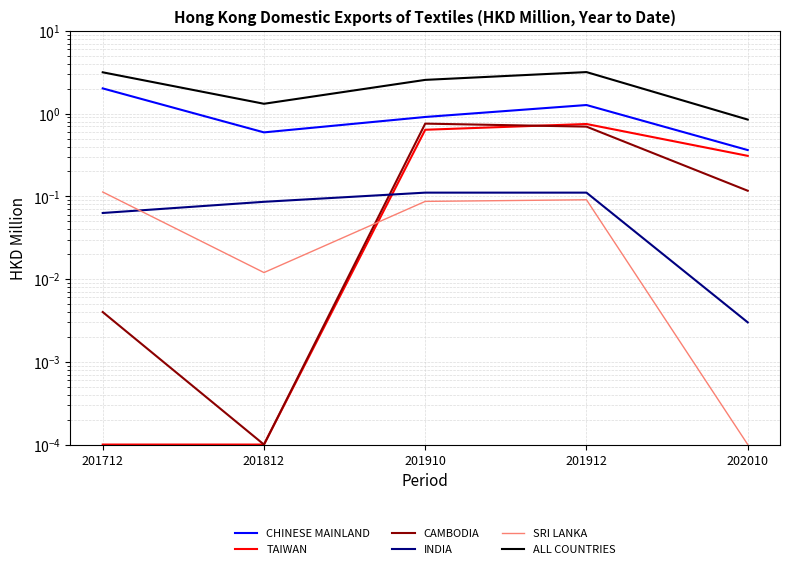

Between 201910 and 201912, which series saw the biggest shift?

ALL COUNTRIES